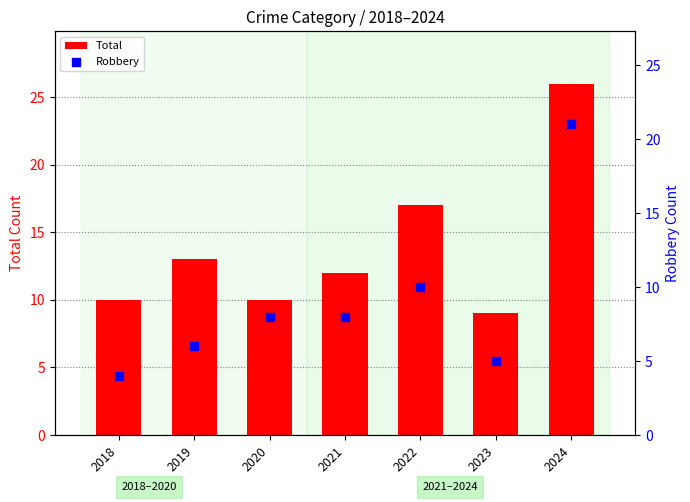

What is the total value across all series at 2023?

14